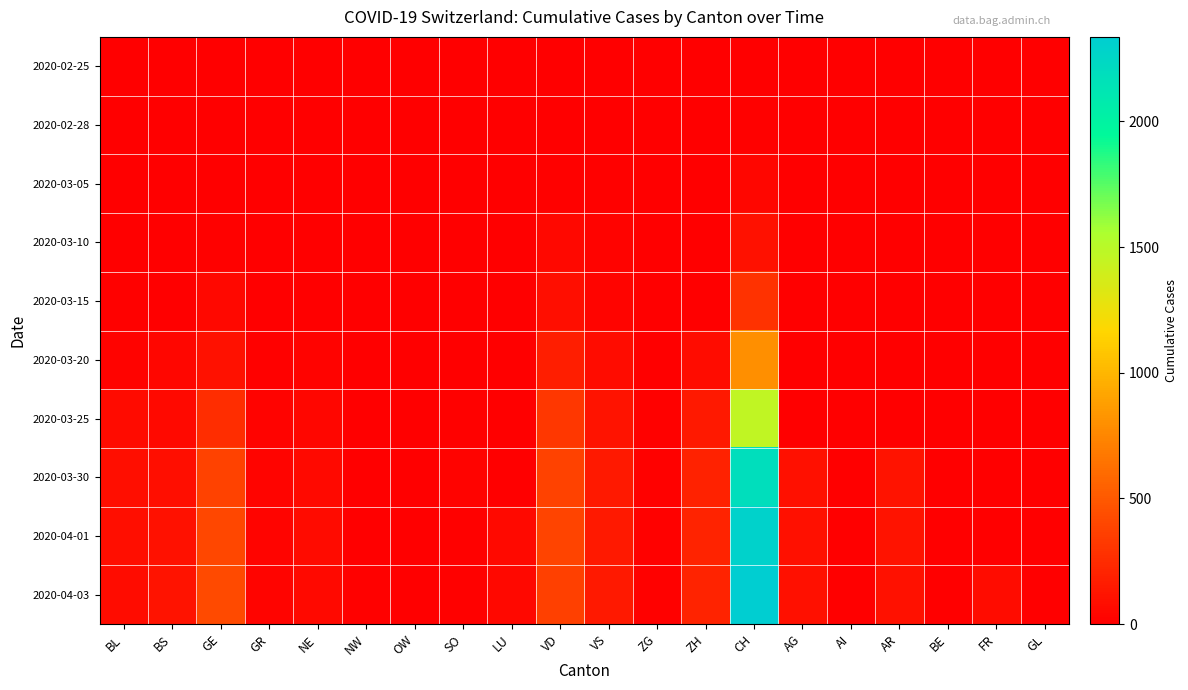

Reading left to right, extract all data points from this chart.

2020-02-25: BL=0	BS=0	GE=0	GR=0	NE=0	NW=0	OW=0	SO=0	LU=0	VD=0	VS=0	ZG=0	ZH=0	CH=0	AG=0	AI=0	AR=0	BE=0	FR=0	GL=0
2020-02-28: BL=0	BS=0	GE=2	GR=1	NE=0	NW=0	OW=0	SO=0	LU=0	VD=4	VS=5	ZG=0	ZH=0	CH=12	AG=0	AI=0	AR=0	BE=0	FR=0	GL=0
2020-03-05: BL=1	BS=1	GE=5	GR=2	NE=4	NW=4	OW=0	SO=0	LU=0	VD=14	VS=10	ZG=0	ZH=0	CH=38	AG=0	AI=0	AR=0	BE=0	FR=0	GL=0
2020-03-10: BL=5	BS=1	GE=18	GR=5	NE=4	NW=4	OW=0	SO=0	LU=0	VD=48	VS=19	ZG=0	ZH=0	CH=101	AG=0	AI=0	AR=0	BE=0	FR=0	GL=0
2020-03-15: BL=12	BS=0	GE=46	GR=9	NE=9	NW=6	OW=0	SO=0	LU=0	VD=90	VS=35	ZG=0	ZH=0	CH=287	AG=0	AI=0	AR=0	BE=0	FR=0	GL=0
2020-03-20: BL=27	BS=45	GE=109	GR=14	NE=21	NW=5	OW=0	SO=0	LU=0	VD=182	VS=73	ZG=3	ZH=78	CH=799	AG=0	AI=0	AR=0	BE=0	FR=0	GL=0
2020-03-25: BL=68	BS=58	GE=258	GR=23	NE=41	NW=3	OW=0	SO=10	LU=0	VD=314	VS=118	ZG=10	ZH=146	CH=1466	AG=0	AI=0	AR=0	BE=0	FR=0	GL=0
2020-03-30: BL=86	BS=90	GE=382	GR=28	NE=57	NW=8	OW=0	SO=19	LU=0	VD=376	VS=153	ZG=14	ZH=197	CH=2184	AG=94	AI=0	AR=112	BE=0	FR=0	GL=0
2020-04-01: BL=86	BS=108	GE=406	GR=29	NE=66	NW=9	OW=0	SO=10	LU=57	VD=390	VS=147	ZG=14	ZH=203	CH=2293	AG=94	AI=0	AR=115	BE=0	FR=0	GL=0
2020-04-03: BL=82	BS=115	GE=424	GR=28	NE=61	NW=10	OW=0	SO=17	LU=49	VD=372	VS=147	ZG=14	ZH=207	CH=2336	AG=100	AI=0	AR=109	BE=0	FR=75	GL=0